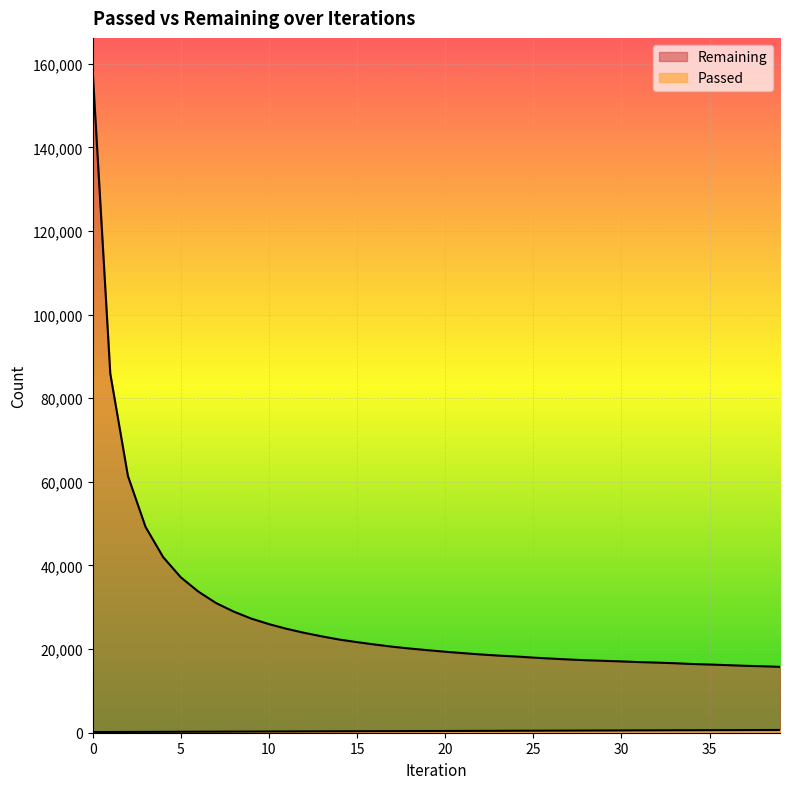

Which series has the largest total across all categories?

Remaining